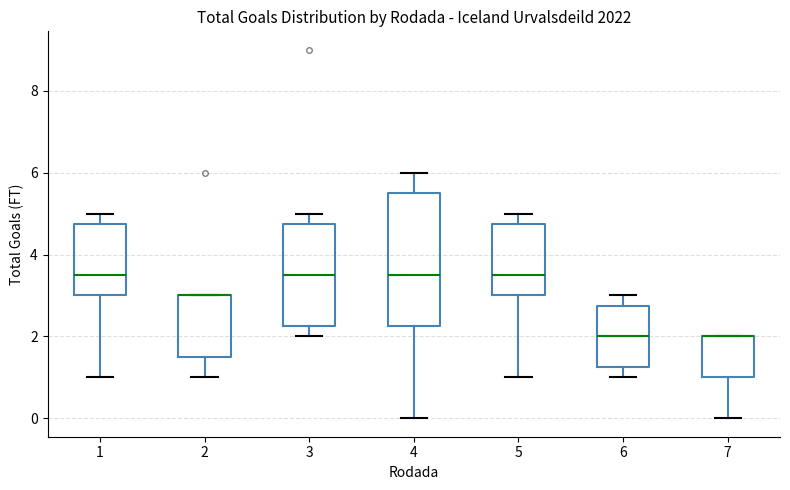

Reading left to right, transcribe this box plot: for each box, give where its median line is, the range the box spans, and where its two whiskers end, as read against the y-axis. The values are not printed on the chart, so give them approximately, as read against the axis.

1: median 3.6, box 3.0 to 4.8, whiskers 1.0 to 5.0
2: median 3.0 (drawn on the box's upper edge), box 1.6 to 3.0, whiskers 1.0 to 3.0
3: median 3.6, box 2.2 to 4.8, whiskers 2.0 to 5.0
4: median 3.6, box 2.2 to 5.6, whiskers 0.0 to 6.0
5: median 3.6, box 3.0 to 4.8, whiskers 1.0 to 5.0
6: median 2.0, box 1.2 to 2.8, whiskers 1.0 to 3.0
7: median 2.0 (drawn on the box's upper edge), box 1.0 to 2.0, whiskers 0.0 to 2.0